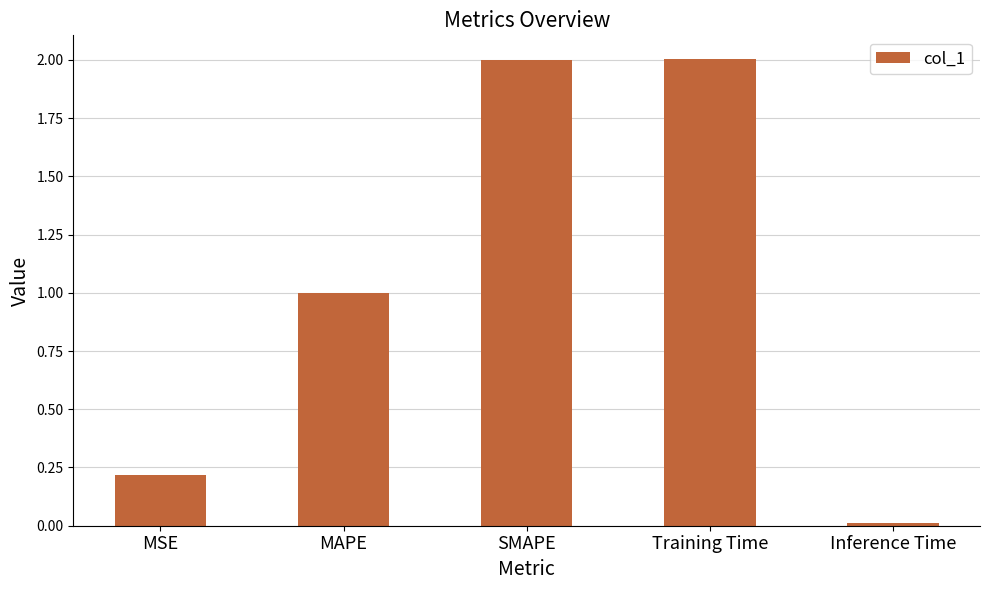

Is it true that the value at SMAPE is 1.0?

False